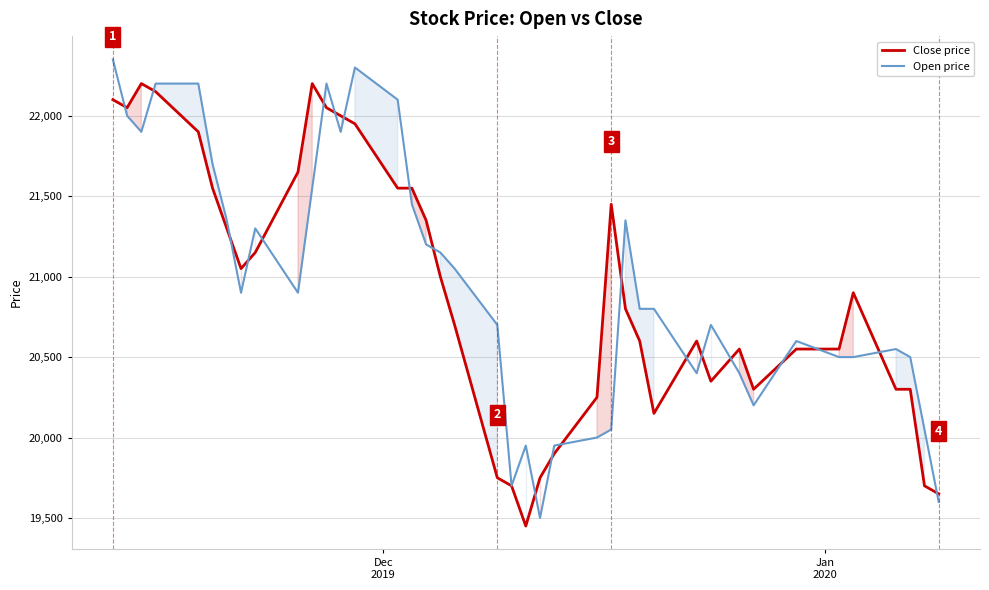

What is the average value of the Close price series?

20925